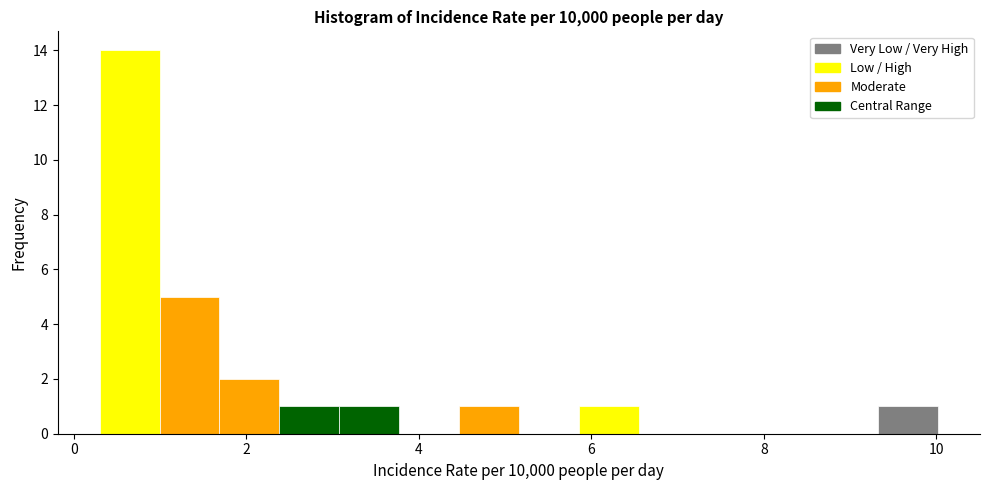

Around what value on the x-axis is the tallest bar? Give the approximate position of its centre, as read against the axis.

0.6